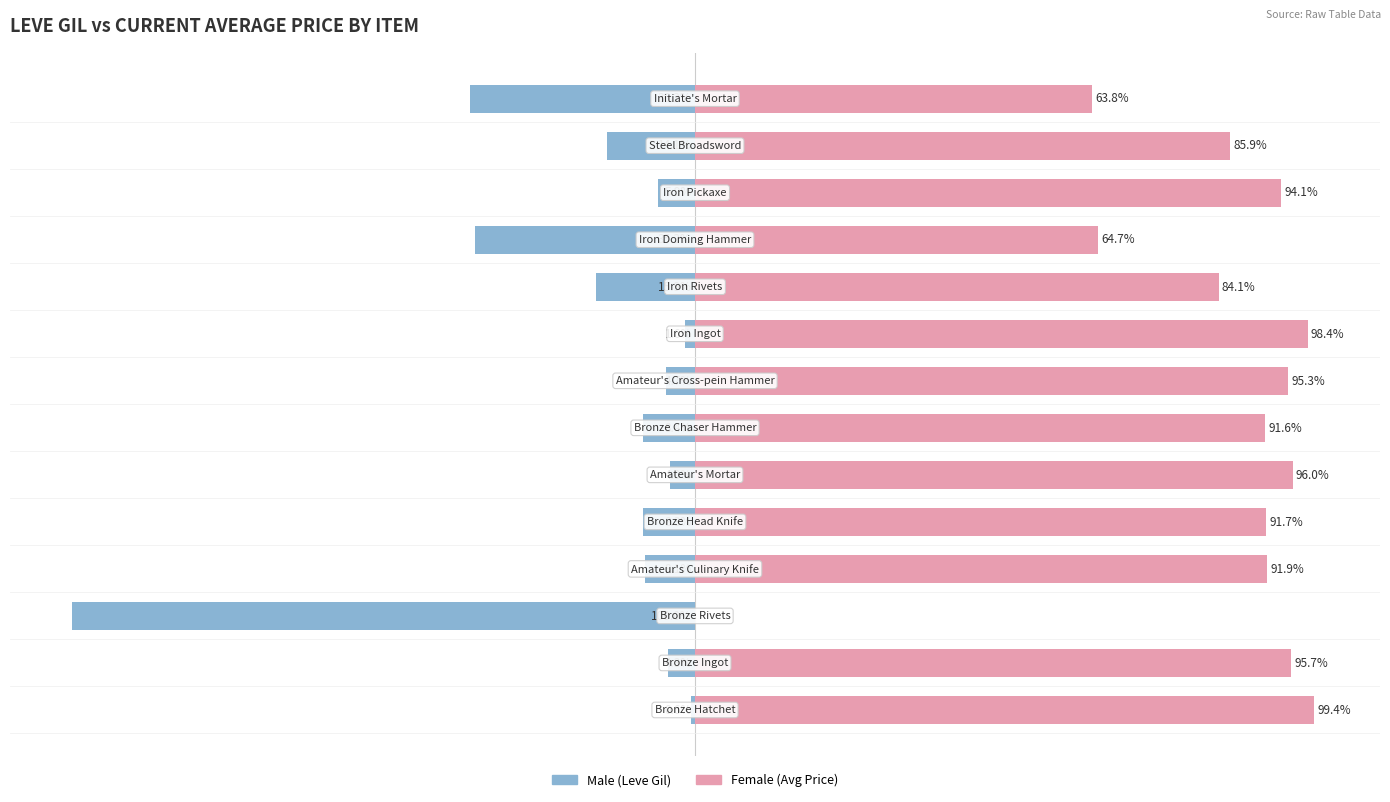

Reading right to left, extract all data points from this chart.

Male: -36.2	-14.1	-5.9	-35.3	-15.9	-1.6	-4.7	-8.4	-4.0	-8.3	-8.1	-100.0	-4.3	-0.6
Female: 63.8	85.9	94.1	64.7	84.1	98.4	95.3	91.6	96.0	91.7	91.9	0.0	95.7	99.4